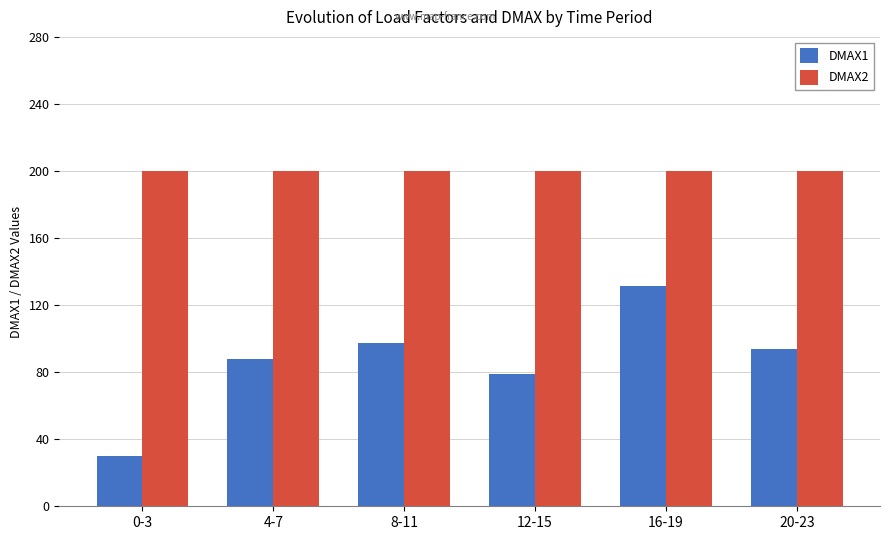

At how many categories does at least one series exceed 96?

6